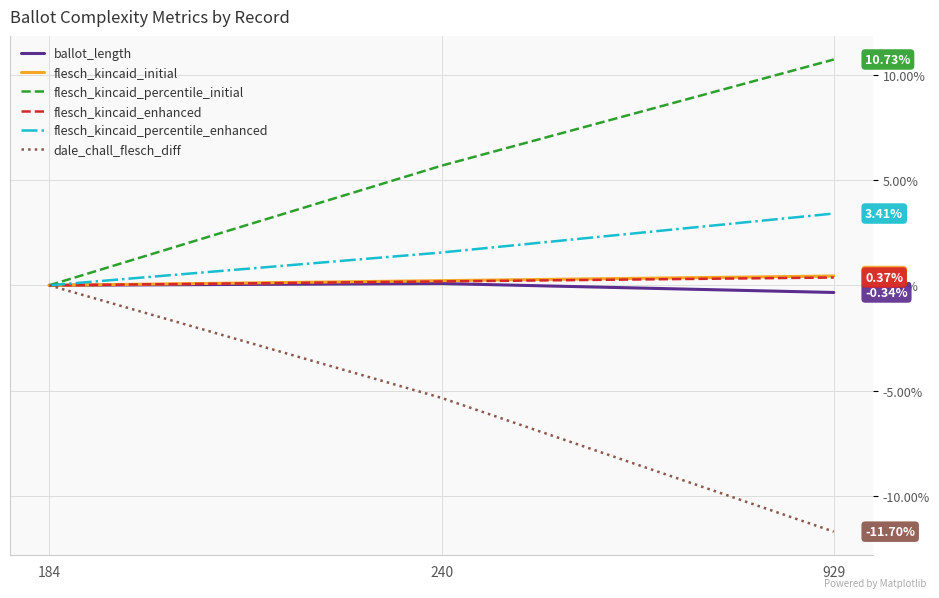

Which has a higher value, 184 or 929?

184